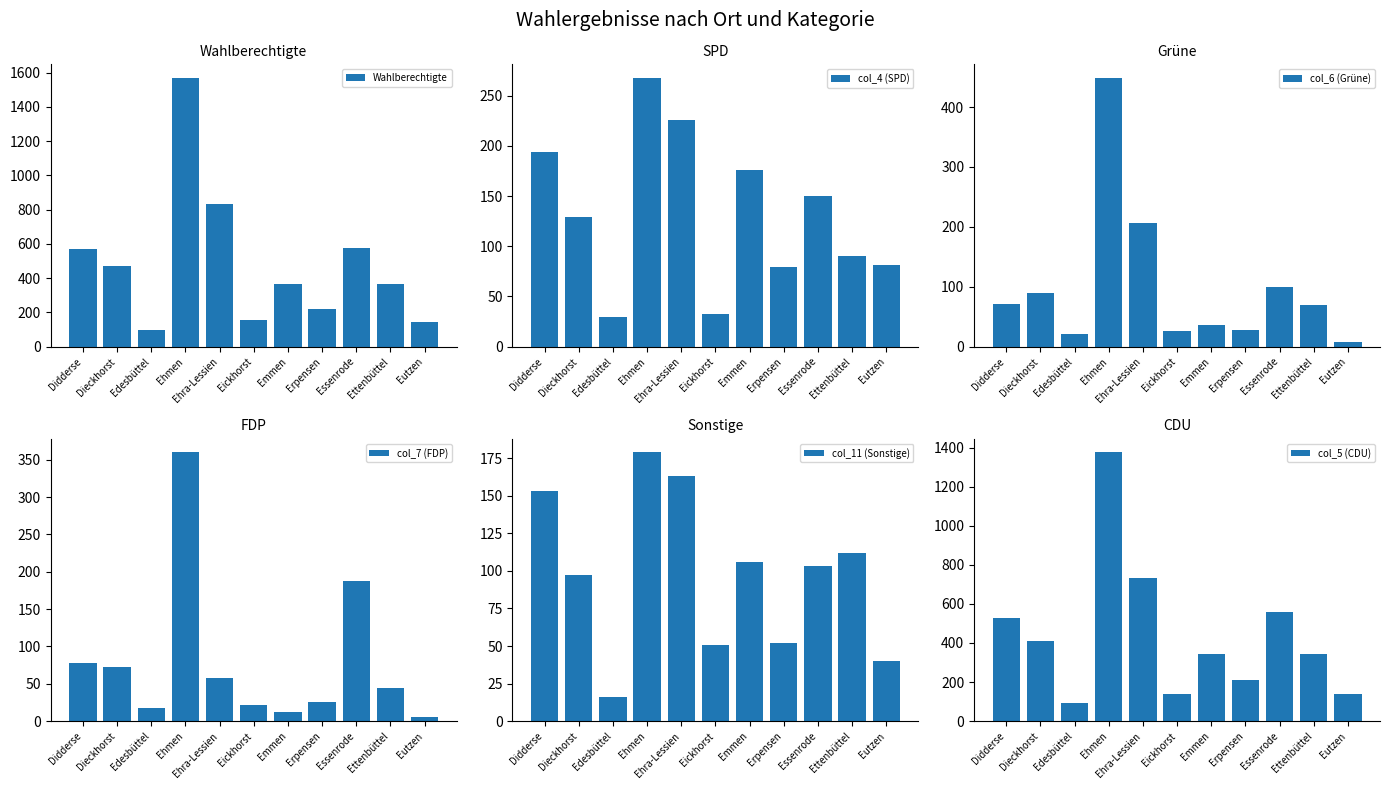

Reading left to right, extract all data points from this chart.

Wahlberechtigte: Didderse=571	Dieckhorst=468	Edesbüttel=99	Ehmen=1570	Ehra-Lessien=830	Eickhorst=153	Emmen=365	Erpensen=219	Essenrode=577	Ettenbüttel=364	Eutzen=146
col_4 (SPD): Didderse=194	Dieckhorst=129	Edesbüttel=30	Ehmen=268	Ehra-Lessien=226	Eickhorst=33	Emmen=176	Erpensen=79	Essenrode=150	Ettenbüttel=90	Eutzen=81
col_6 (Grüne): Didderse=71	Dieckhorst=89	Edesbüttel=21	Ehmen=449	Ehra-Lessien=206	Eickhorst=26	Emmen=36	Erpensen=27	Essenrode=99	Ettenbüttel=70	Eutzen=7
col_7 (FDP): Didderse=78	Dieckhorst=73	Edesbüttel=18	Ehmen=360	Ehra-Lessien=58	Eickhorst=21	Emmen=12	Erpensen=26	Essenrode=187	Ettenbüttel=45	Eutzen=5
col_11 (Sonstige): Didderse=153	Dieckhorst=97	Edesbüttel=16	Ehmen=179	Ehra-Lessien=163	Eickhorst=51	Emmen=106	Erpensen=52	Essenrode=103	Ettenbüttel=112	Eutzen=40
col_5 (CDU): Didderse=530	Dieckhorst=410	Edesbüttel=91	Ehmen=1376	Ehra-Lessien=734	Eickhorst=138	Emmen=343	Erpensen=209	Essenrode=558	Ettenbüttel=342	Eutzen=137